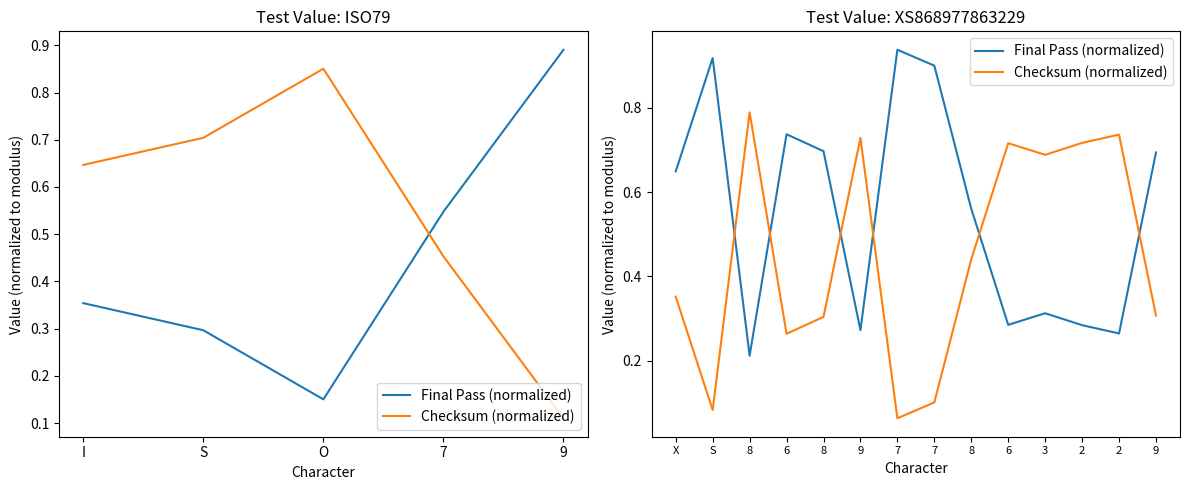

What are all the series names shown in the legend?

Final Pass (normalized), Checksum (normalized)